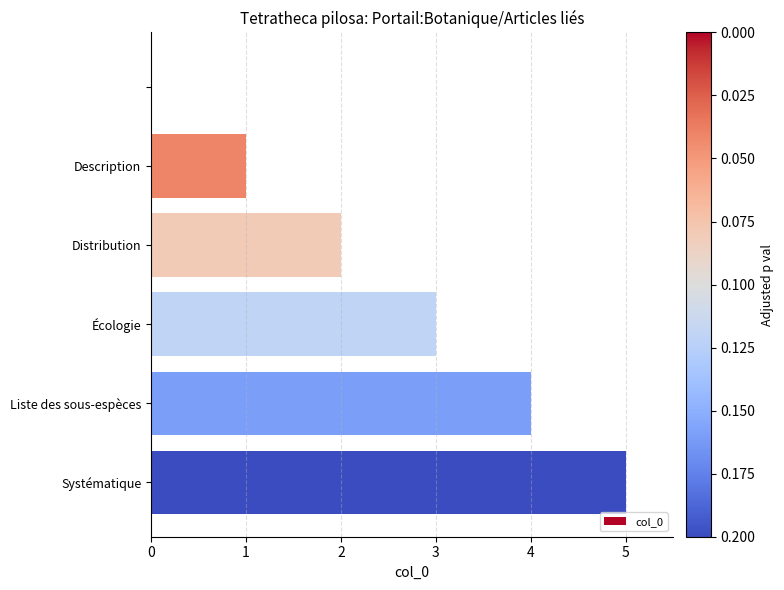

What is the maximum value shown in the chart?

5